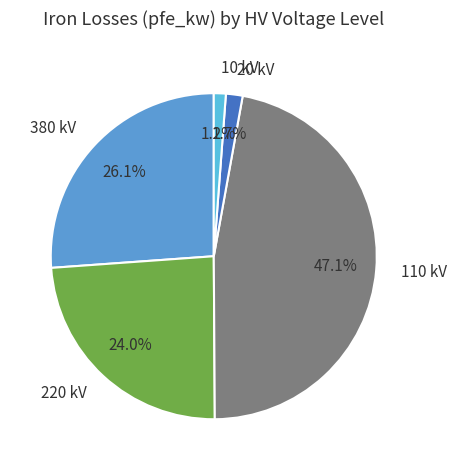

How many segments does this pie chart have?

5